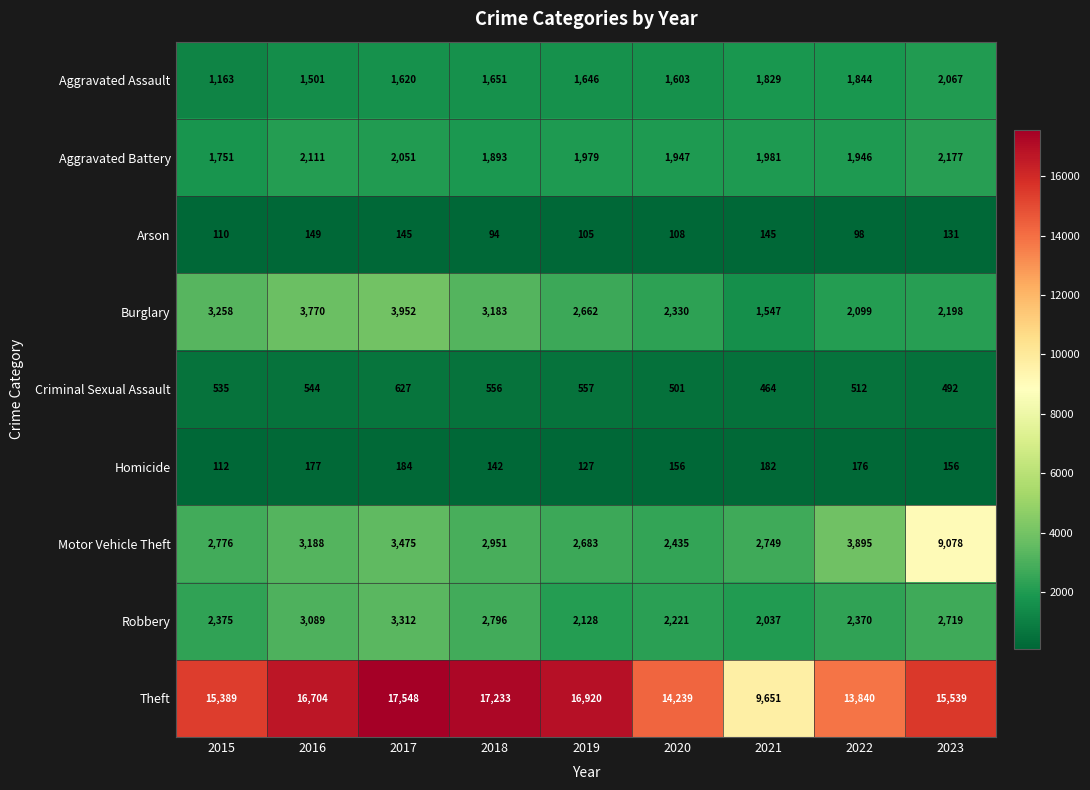

What is the sum of the Homicide values at 2018 and 2021?

324